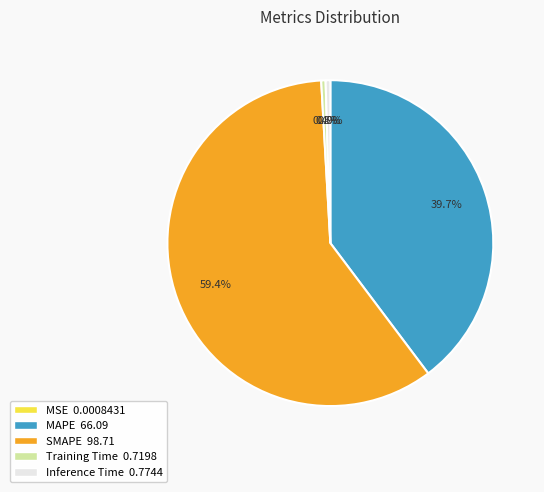

Between MAPE and Inference Time, which is larger?

MAPE